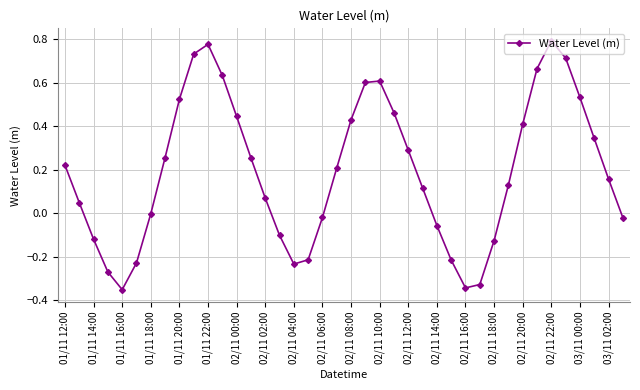

What is the sum of all values?

7.8